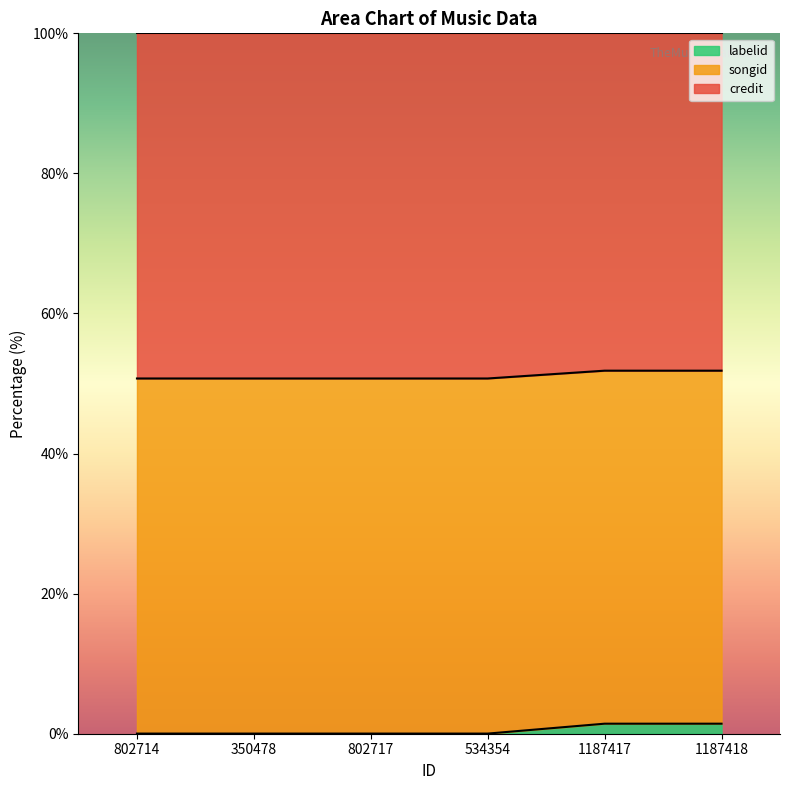

True or false: credit and songid cross at least once.

False